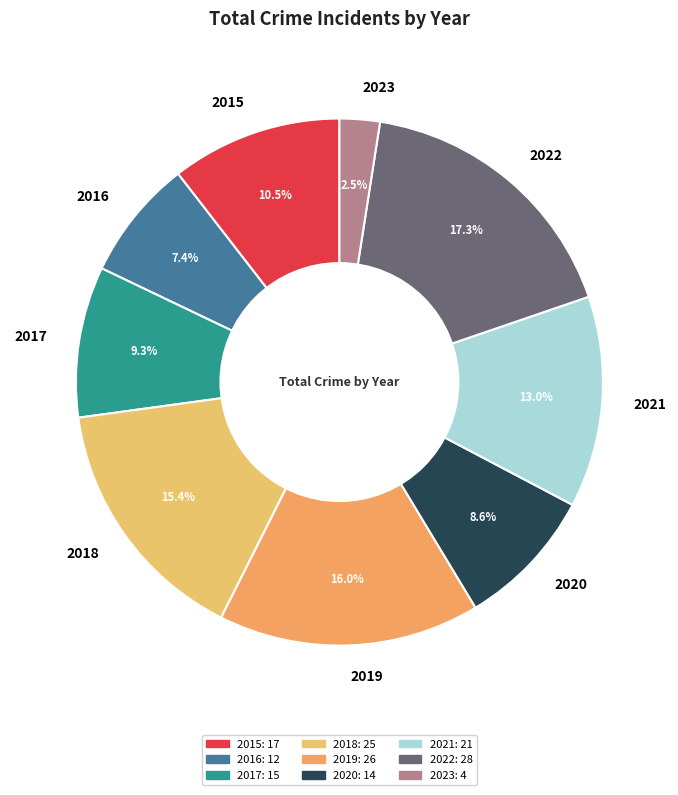

What percentage is the 2016 slice, to the nearest percent?

7%